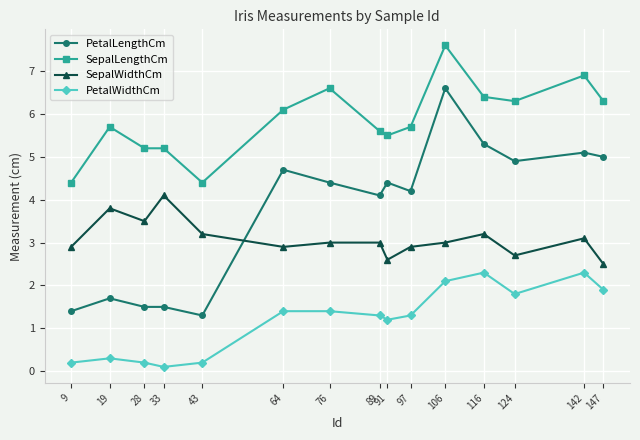

What is the difference between the second highest and minimum values in the SepalWidthCm series?

1.3